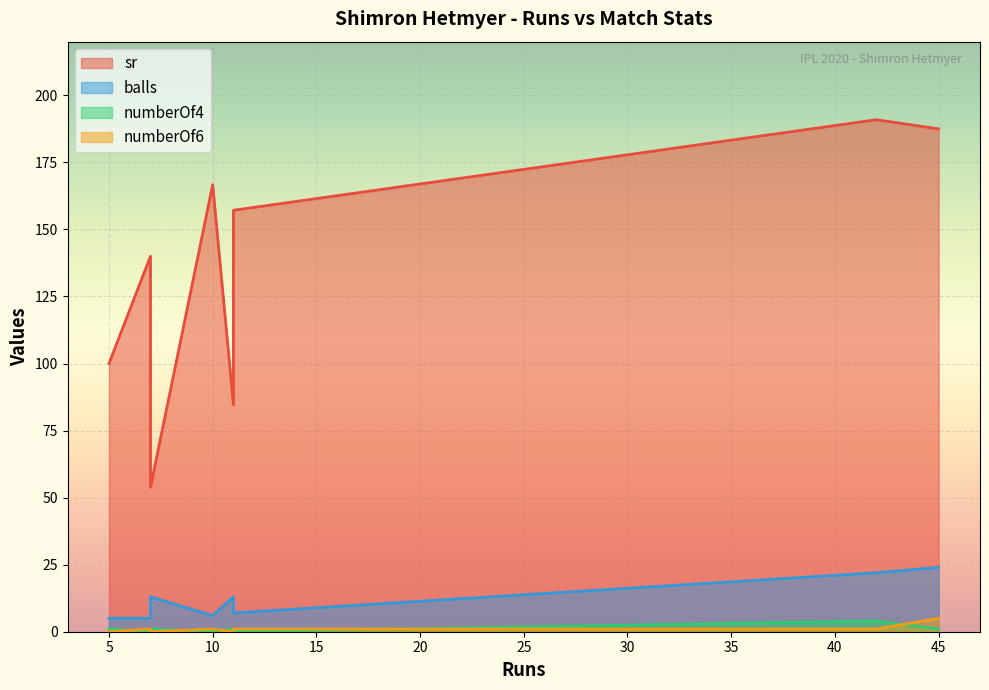

True or false: balls has more than 0 points higher than both neighbors.

True